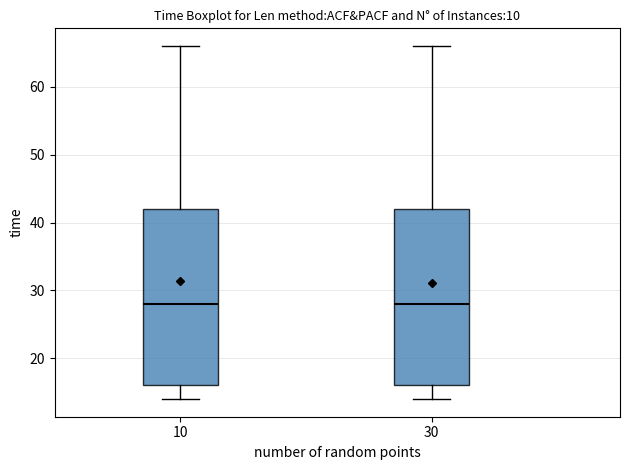

Reading left to right, read every box against the y-axis: the position of its median line, the range the box covers, and the ends of its whiskers. The values are not printed on the chart, so give them approximately, as read against the axis.

10: median 28, box 16 to 42, whiskers 14 to 66
30: median 28, box 16 to 42, whiskers 14 to 66